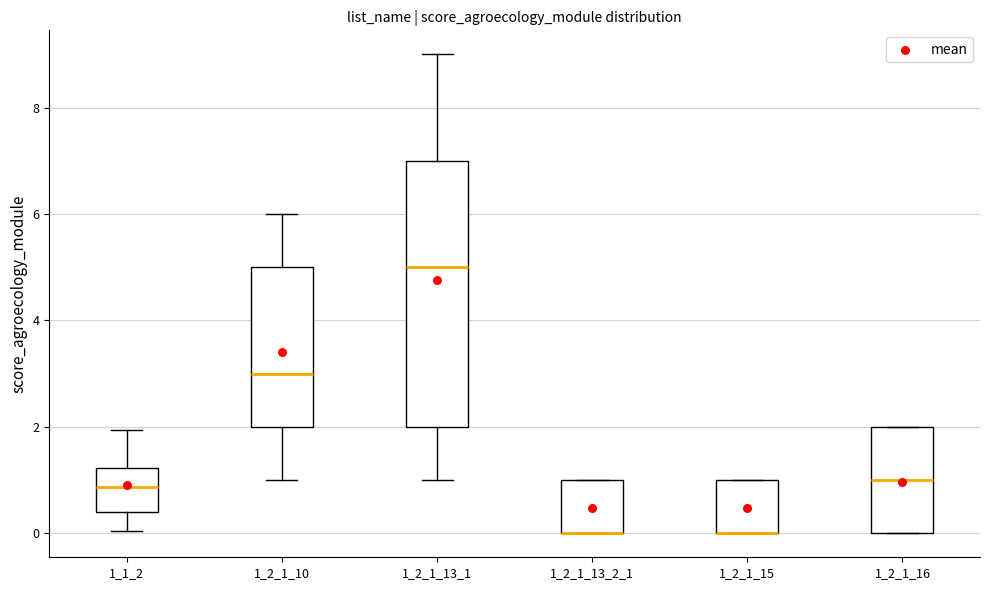

Which box is the tallest, from its lower edge to its upper edge?

1_2_1_13_1